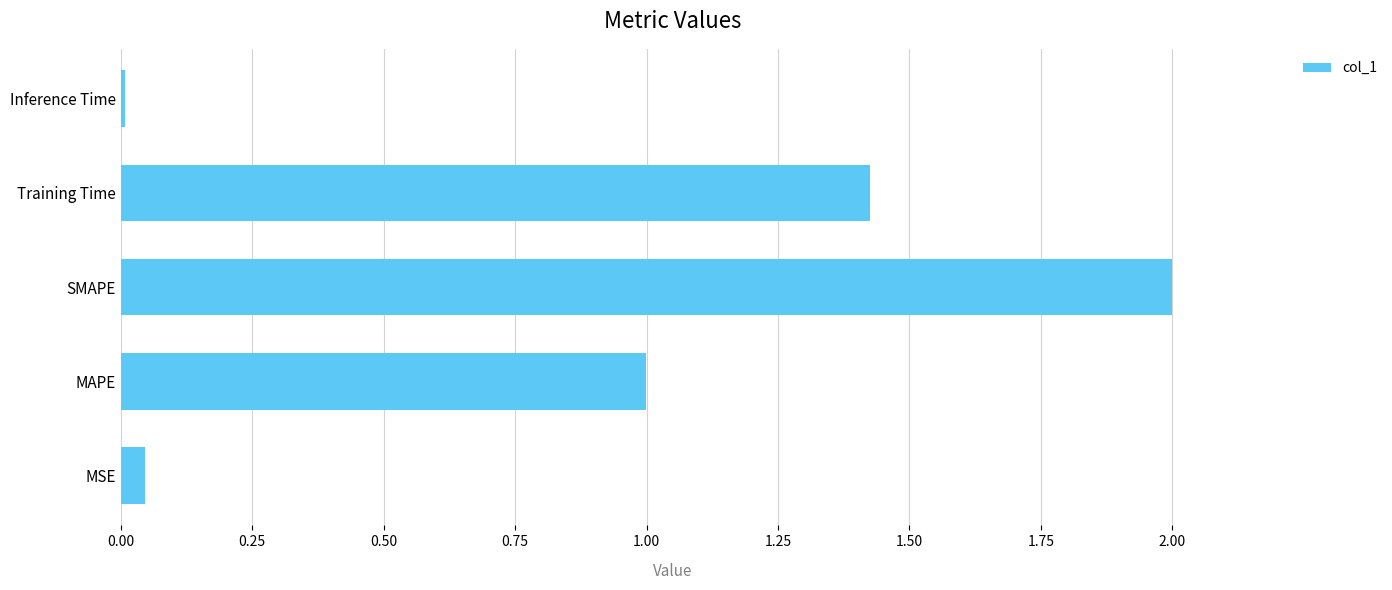

What is the change in value from SMAPE to Training Time?

-0.6